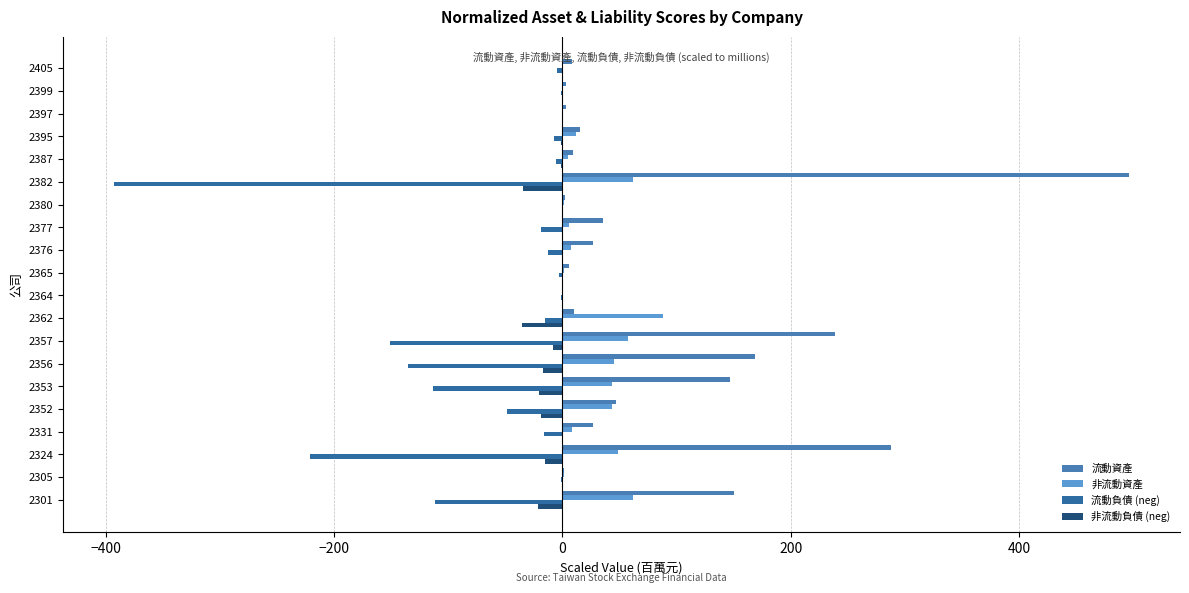

Count the number of data series in this chart.

4